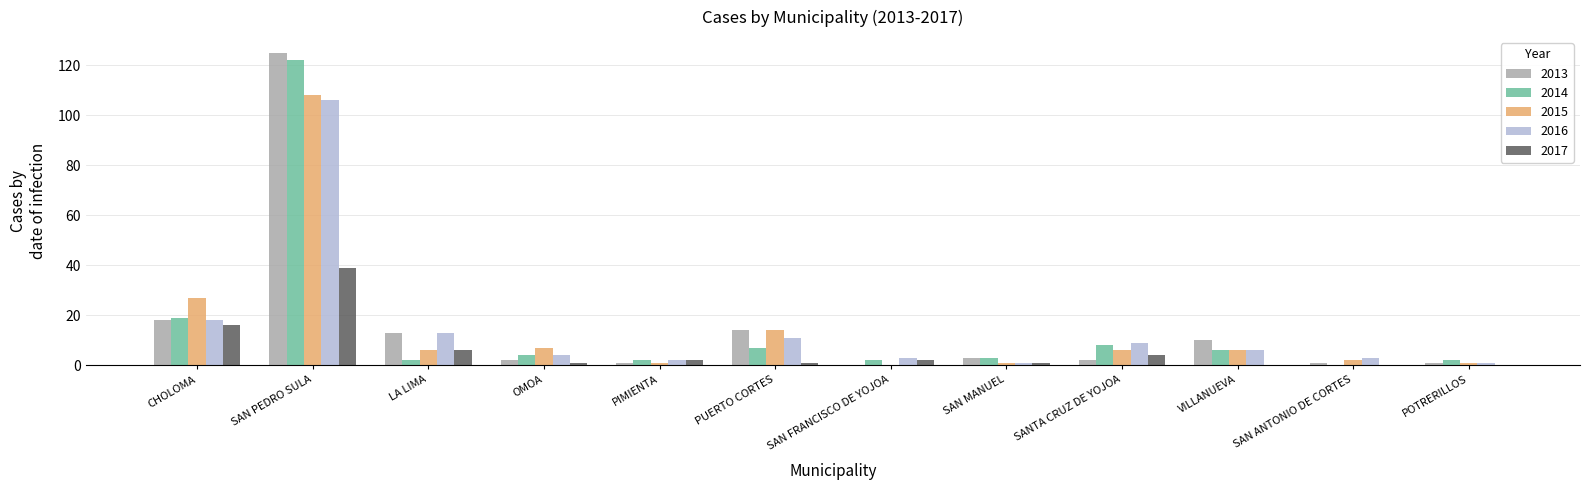

Reading left to right, extract all data points from this chart.

2013: CHOLOMA=18	SAN PEDRO SULA=125	LA LIMA=13	OMOA=2	PIMIENTA=1	PUERTO CORTES=14	SAN FRANCISCO DE YOJOA=0	SAN MANUEL=3	SANTA CRUZ DE YOJOA=2	VILLANUEVA=10	SAN ANTONIO DE CORTES=1	POTRERILLOS=1
2014: CHOLOMA=19	SAN PEDRO SULA=122	LA LIMA=2	OMOA=4	PIMIENTA=2	PUERTO CORTES=7	SAN FRANCISCO DE YOJOA=2	SAN MANUEL=3	SANTA CRUZ DE YOJOA=8	VILLANUEVA=6	SAN ANTONIO DE CORTES=0	POTRERILLOS=2
2015: CHOLOMA=27	SAN PEDRO SULA=108	LA LIMA=6	OMOA=7	PIMIENTA=1	PUERTO CORTES=14	SAN FRANCISCO DE YOJOA=0	SAN MANUEL=1	SANTA CRUZ DE YOJOA=6	VILLANUEVA=6	SAN ANTONIO DE CORTES=2	POTRERILLOS=1
2016: CHOLOMA=18	SAN PEDRO SULA=106	LA LIMA=13	OMOA=4	PIMIENTA=2	PUERTO CORTES=11	SAN FRANCISCO DE YOJOA=3	SAN MANUEL=1	SANTA CRUZ DE YOJOA=9	VILLANUEVA=6	SAN ANTONIO DE CORTES=3	POTRERILLOS=1
2017: CHOLOMA=16	SAN PEDRO SULA=39	LA LIMA=6	OMOA=1	PIMIENTA=2	PUERTO CORTES=1	SAN FRANCISCO DE YOJOA=2	SAN MANUEL=1	SANTA CRUZ DE YOJOA=4	VILLANUEVA=0	SAN ANTONIO DE CORTES=0	POTRERILLOS=0